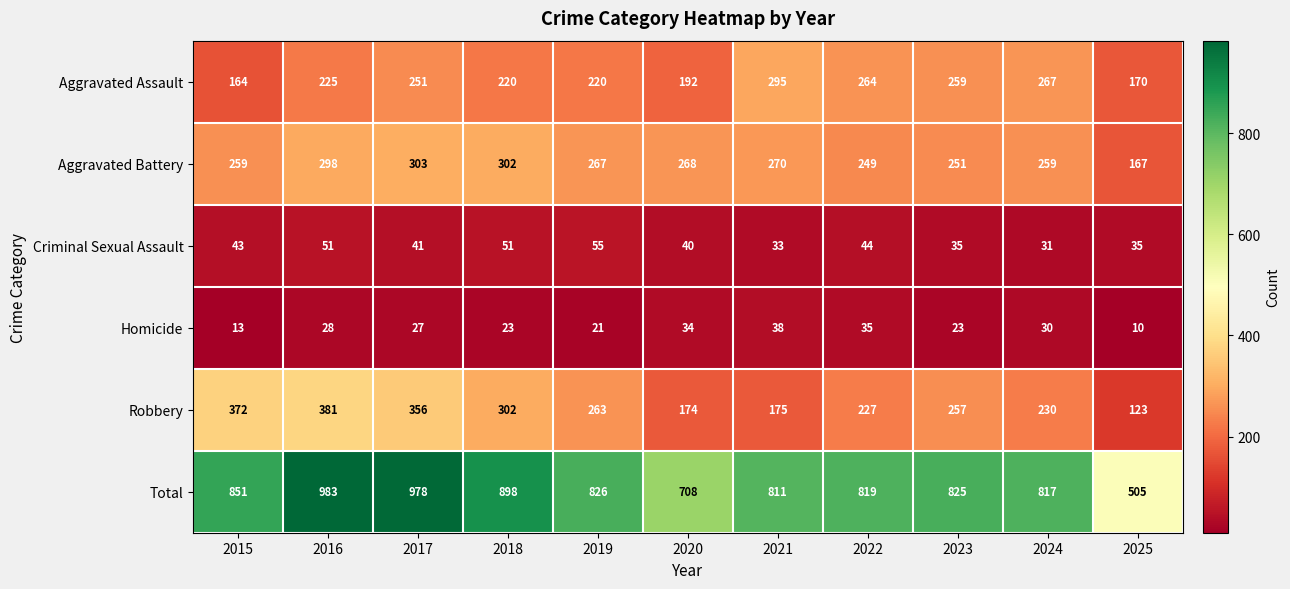

What value does the Aggravated Battery series have at 2017?

303